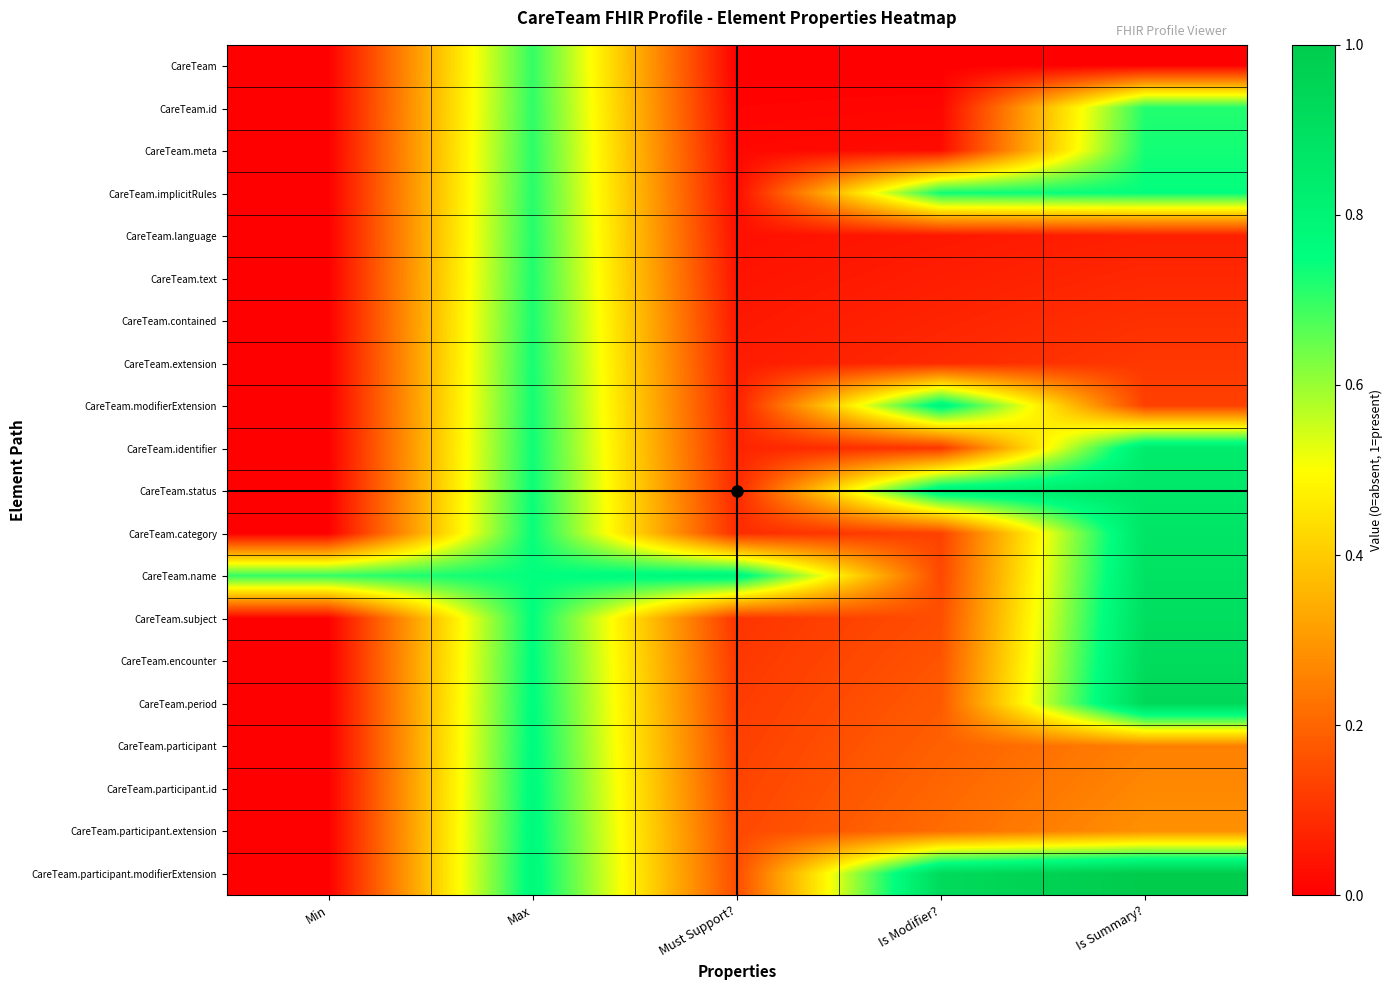

Which has a higher value, Is Summary? or Must Support??

Is Summary?